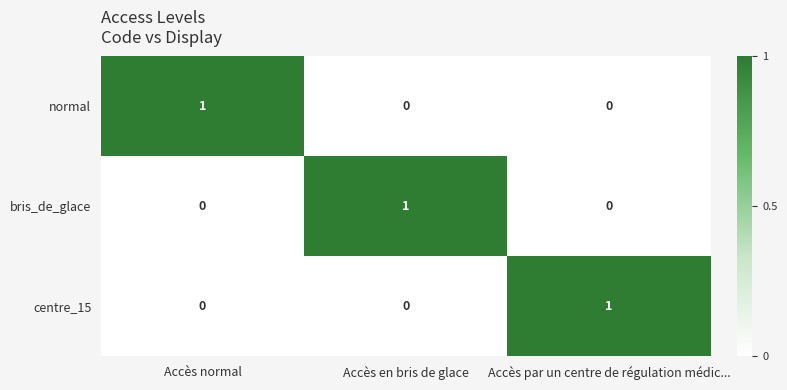

Is it true that normal equals 0 at Accès par un centre de régulation médic...?

True